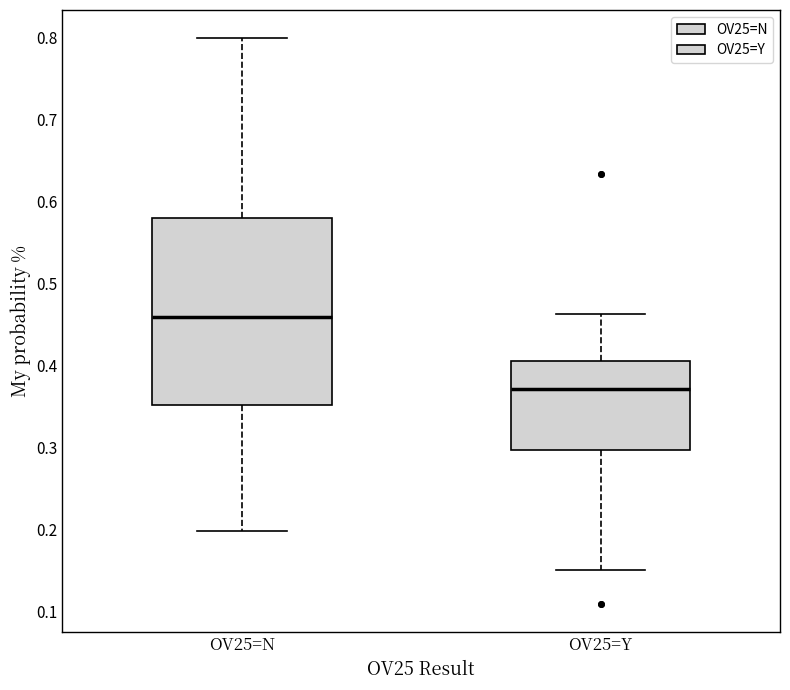

Which box has the highest median line?

OV25=N